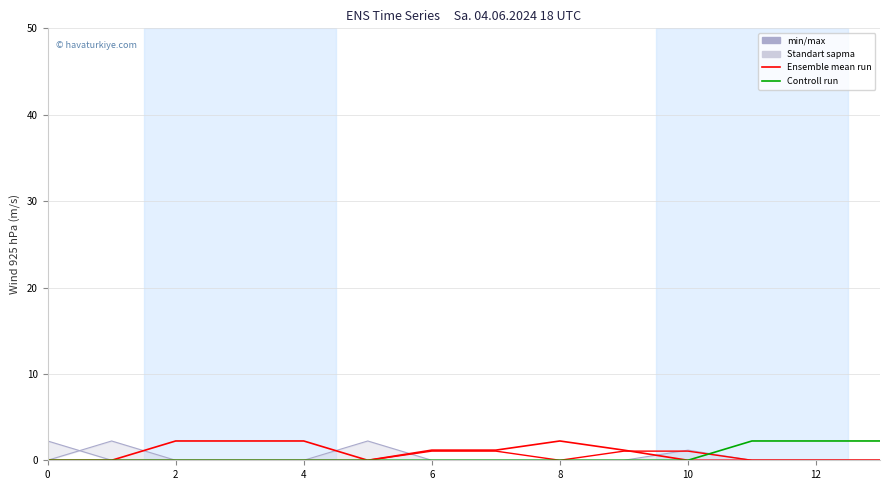

What is the label of the 7th point from the left?

12